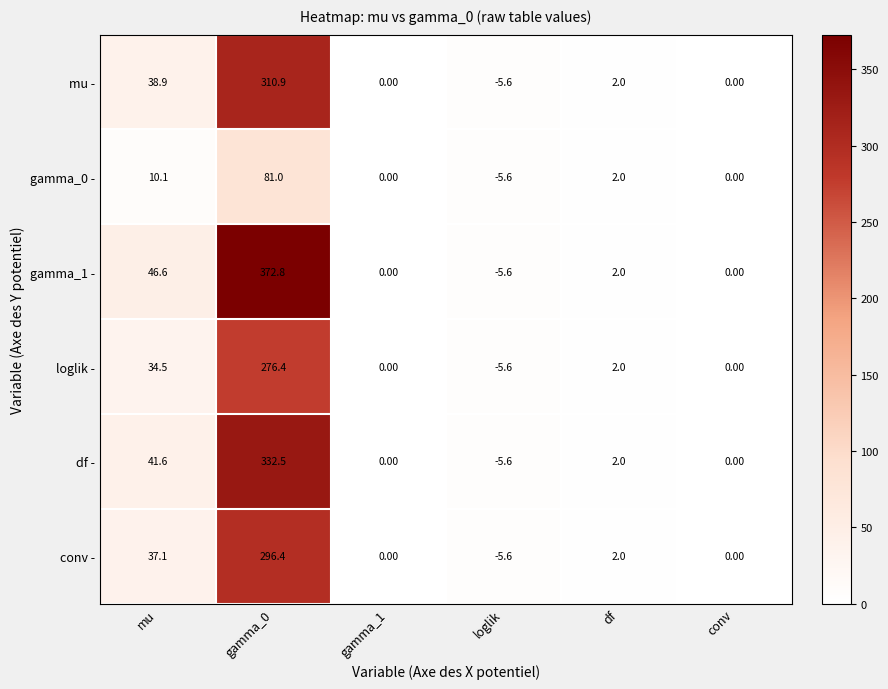

Between gamma_0 and df, which series saw the biggest shift?

gamma_1 -